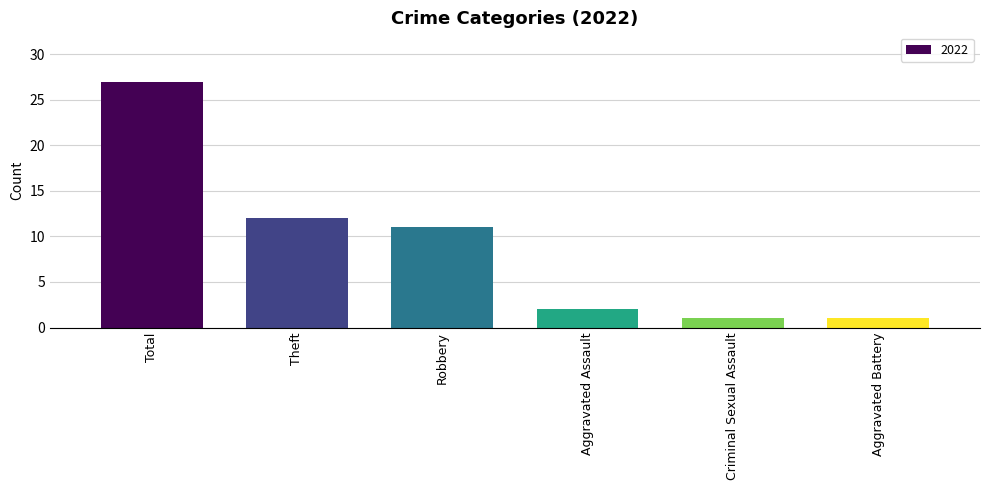

Reading right to left, transcribe all the data shown in this chart.

Aggravated Battery=1	Criminal Sexual Assault=1	Aggravated Assault=2	Robbery=11	Theft=12	Total=27